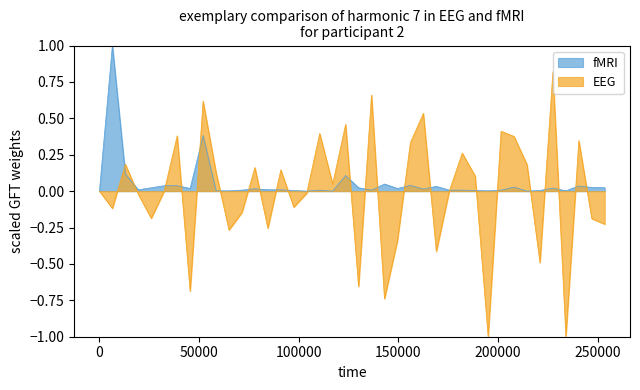

List the series in order of their peak value, highest first.

fMRI, EEG